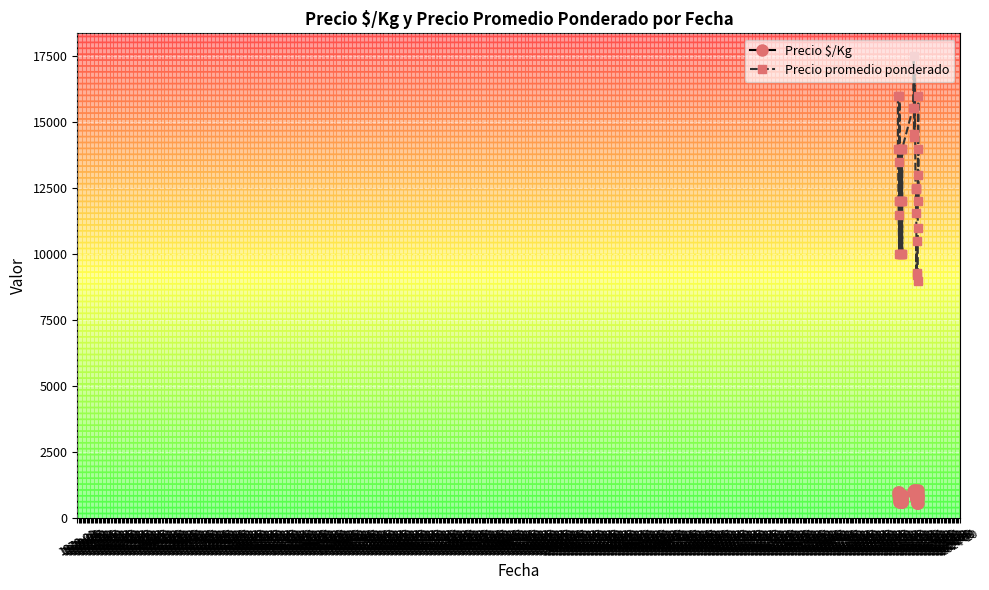

List the series in order of their overall mean, highest first.

Precio promedio ponderado, Precio $/Kg